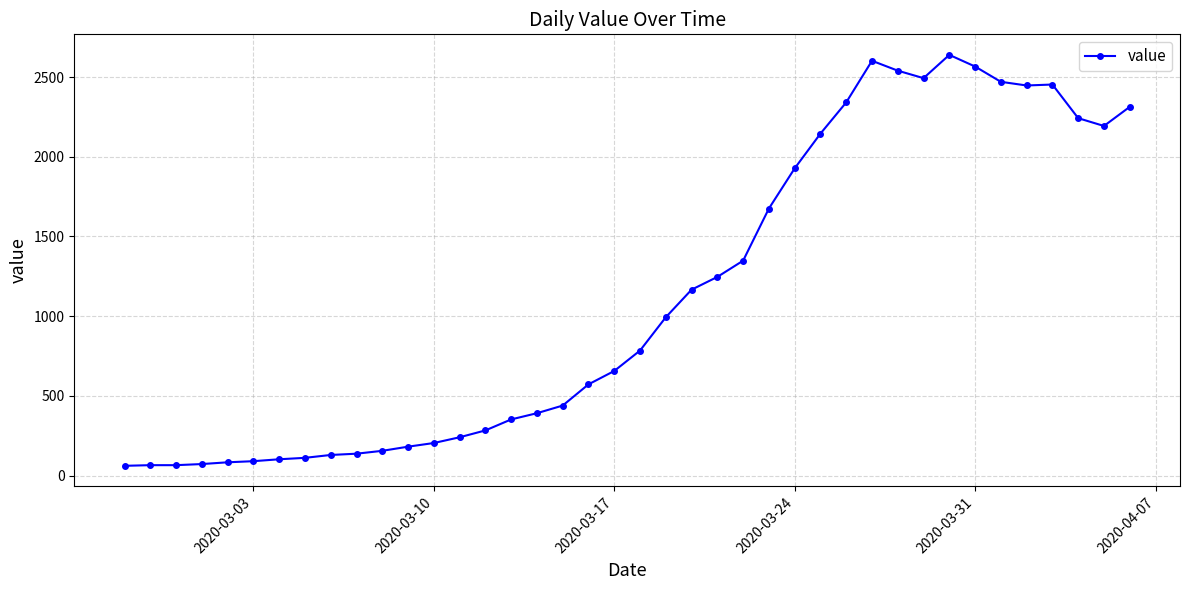

What is the difference between the maximum and minimum values?

2578